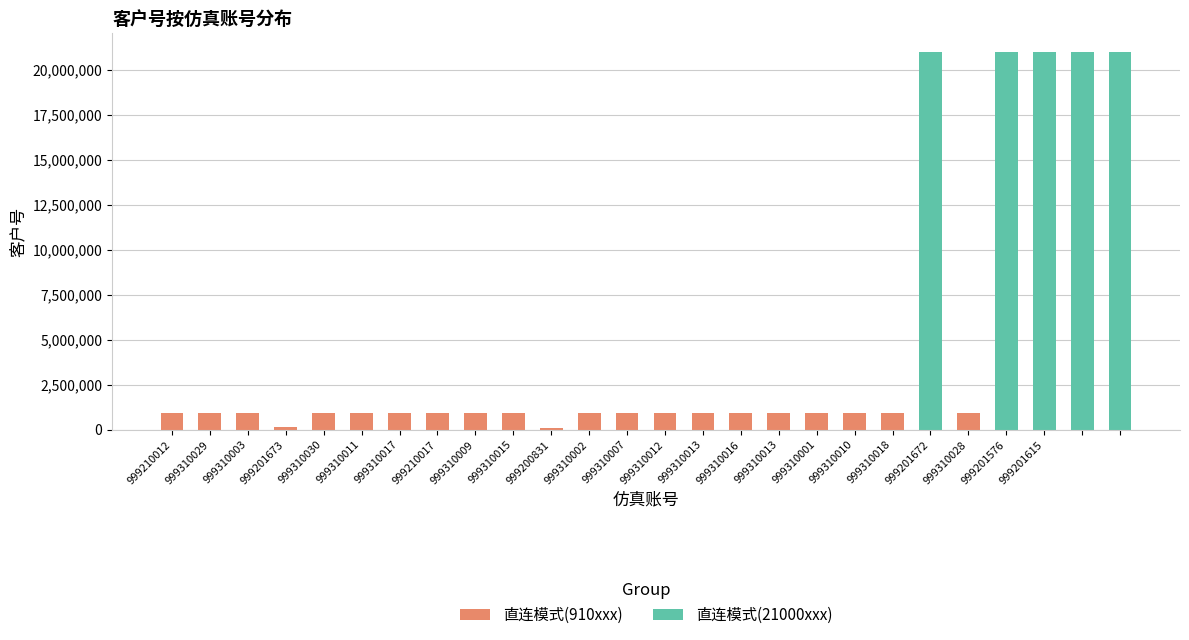

How many bars are there in total?

26